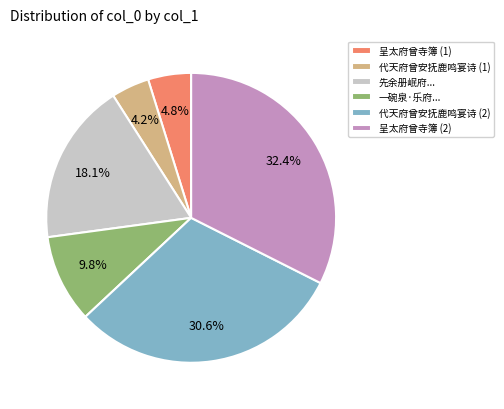

Rank the categories by value from highest to lowest.

呈太府曾寺簿 (2), 代天府曾安抚鹿鸣宴诗 (2), 先余册岷府..., 一碗泉·乐府..., 呈太府曾寺簿 (1), 代天府曾安抚鹿鸣宴诗 (1)